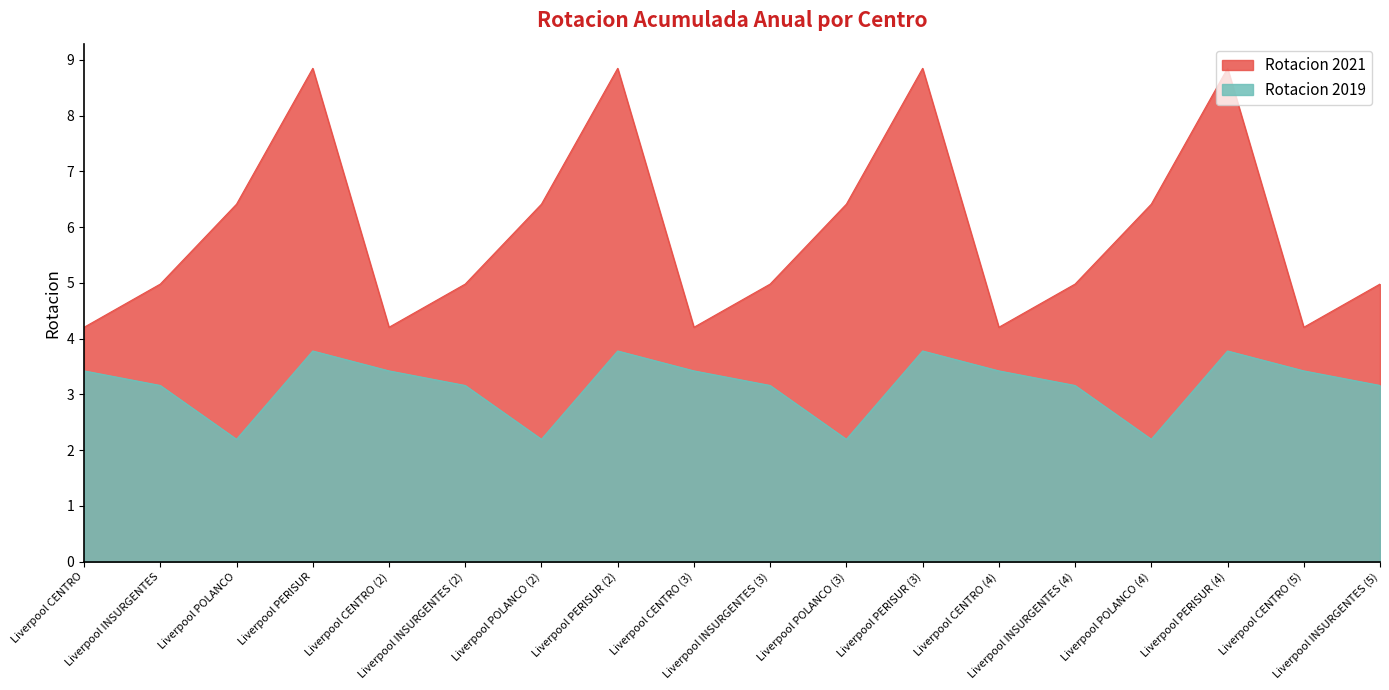

What position from the left is Liverpool POLANCO (2)?

7